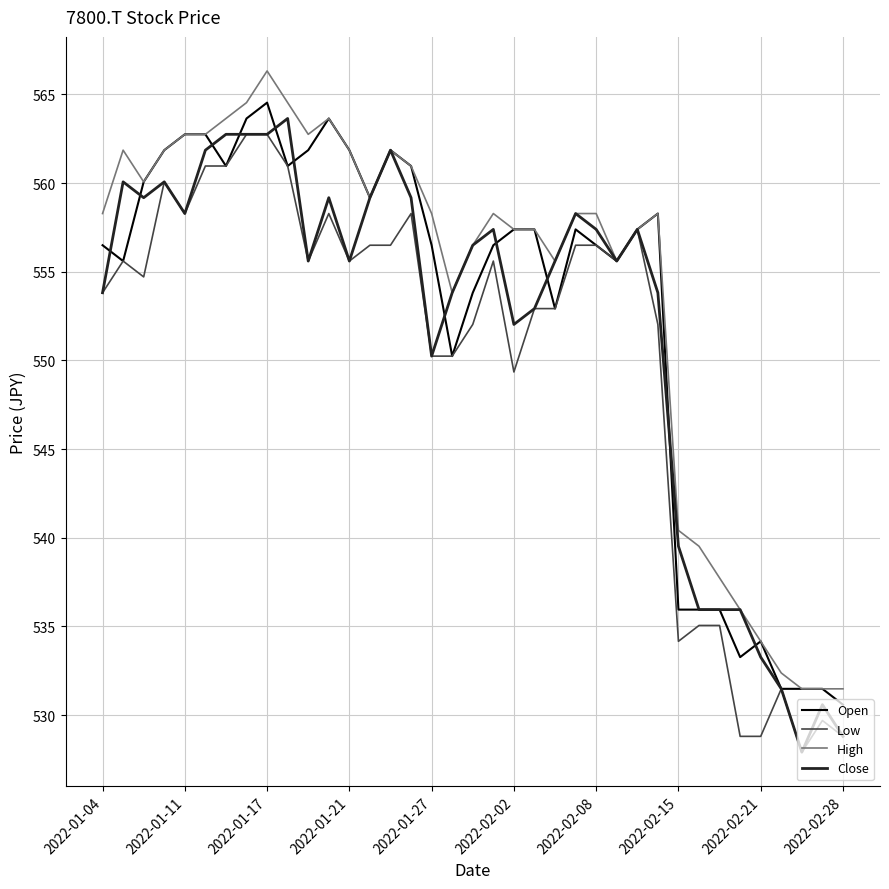

What is the highest value of the Low series?

562.7